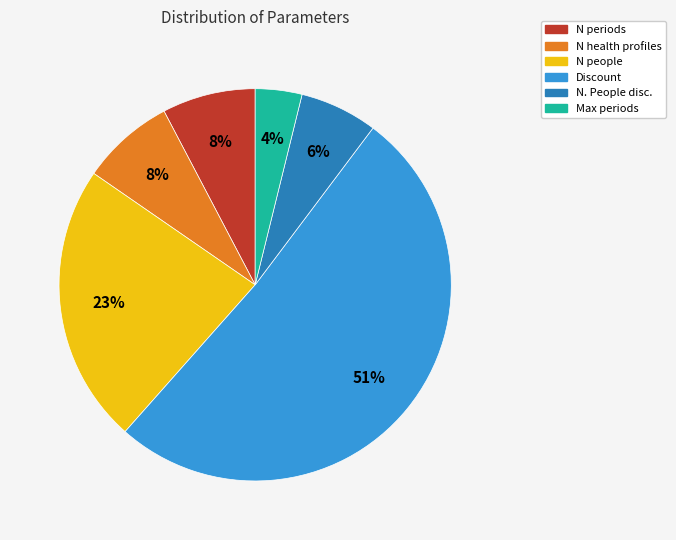

True or false: Max periods accounts for 15% of the total.

False